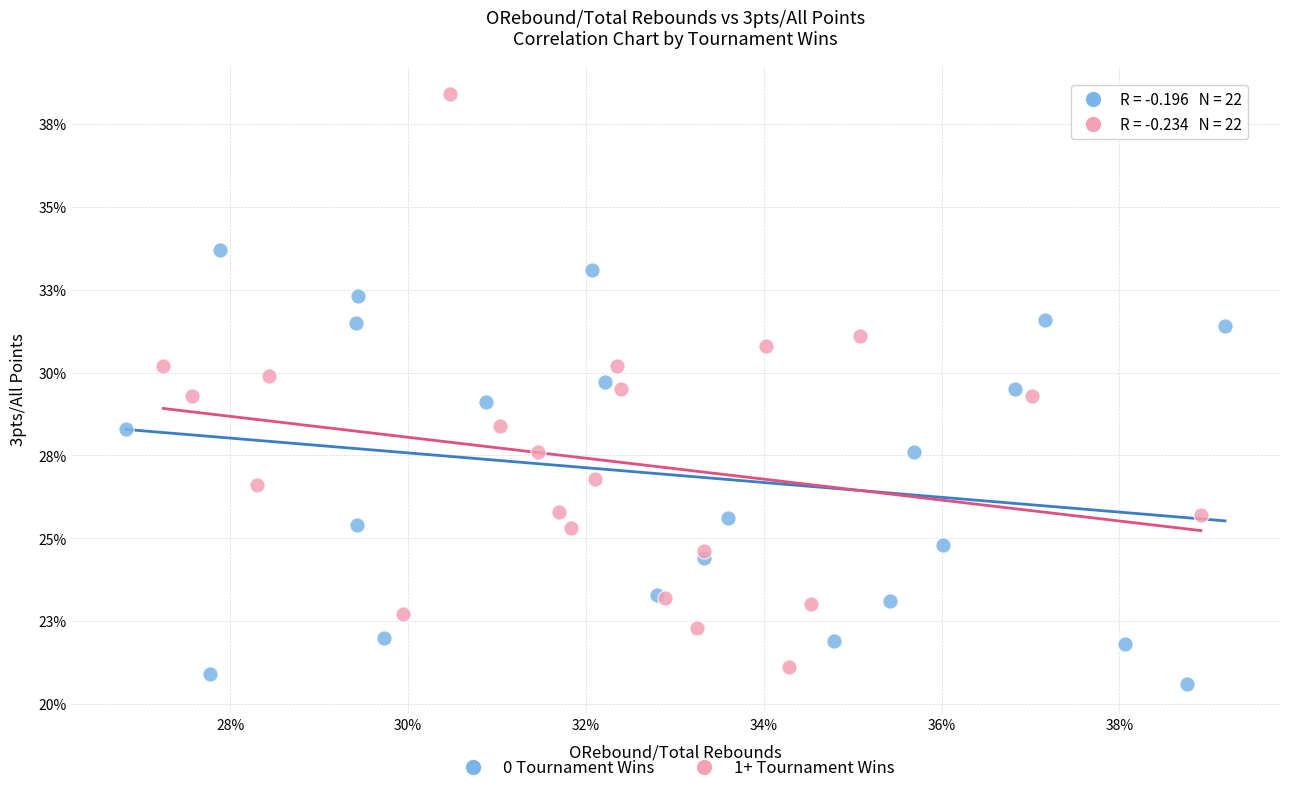

Which series has the largest Y range (max minus min)?

1+ Tournament Wins